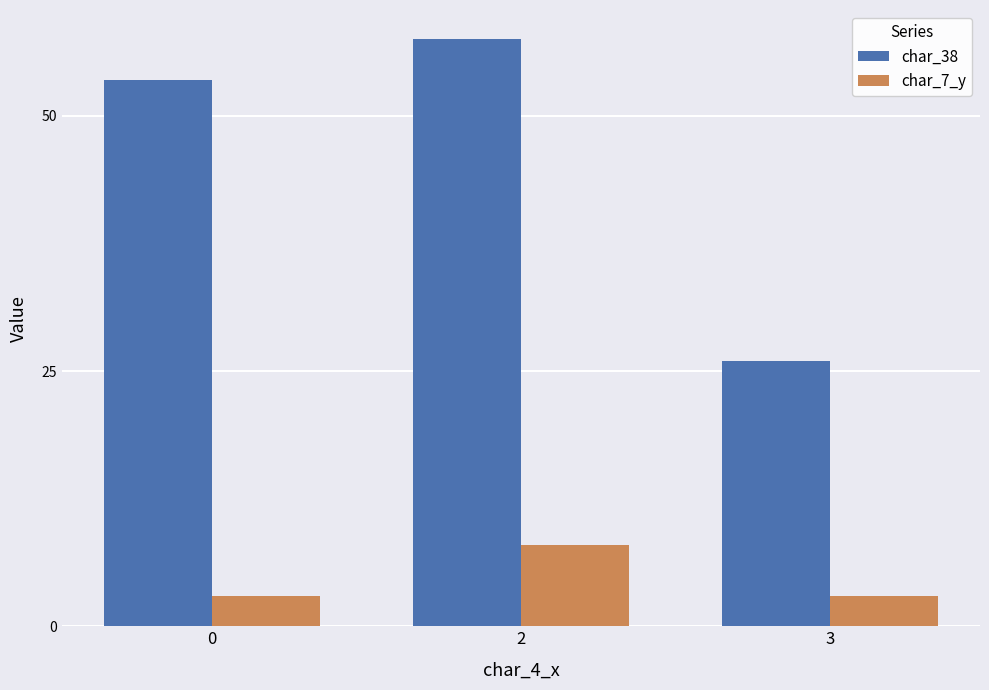

Which series has the largest total across all categories?

char_38